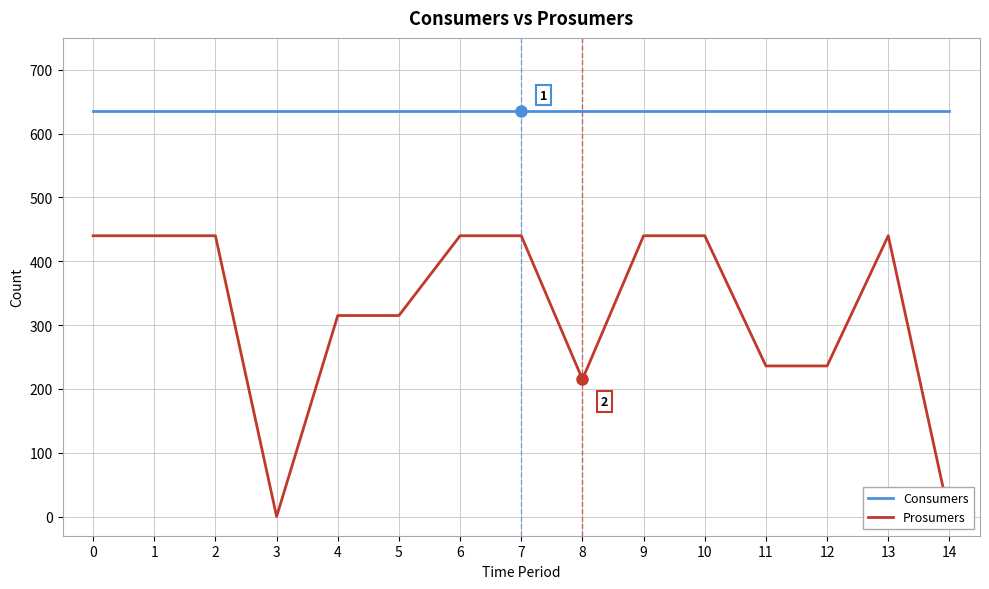

The value of Prosumers at 9 is 607. True or false?

False